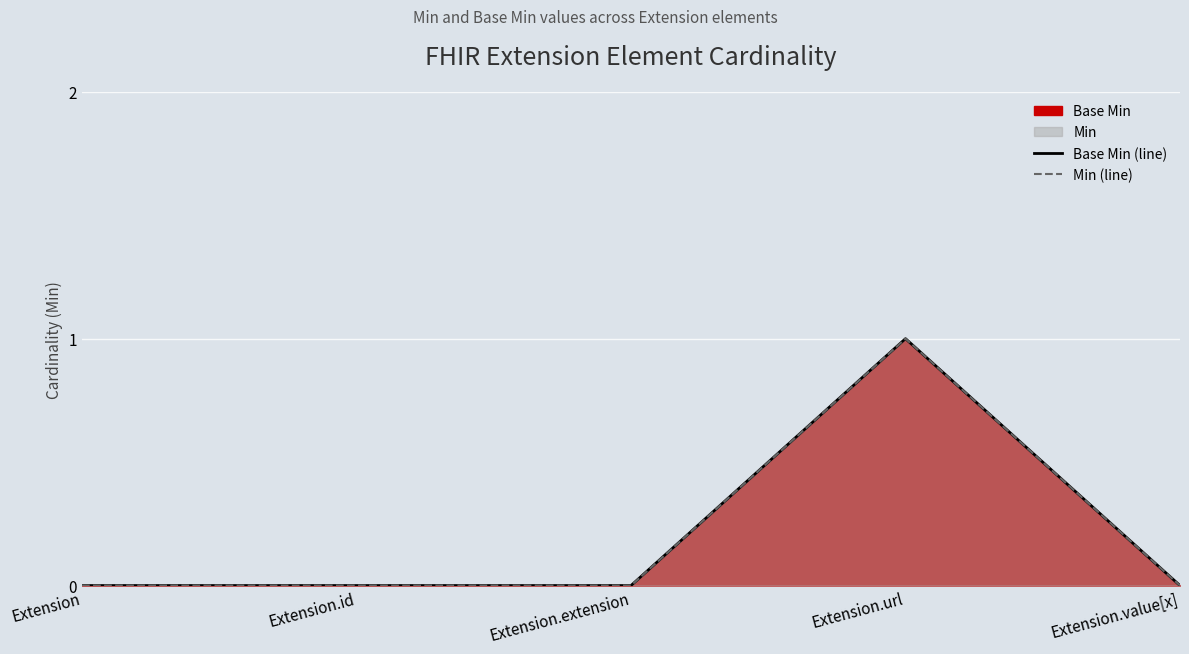

Is the value of Base Min (line) at Extension.id greater than the value of Min (line) at Extension.value[x]?

No